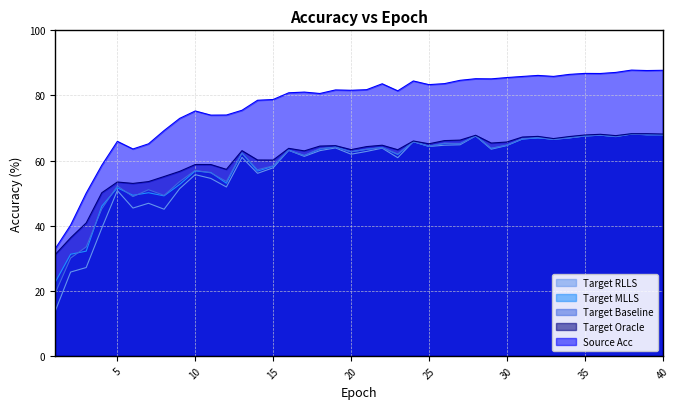

True or false: target_acc_baseline has a value of 27.1 at 7.

False